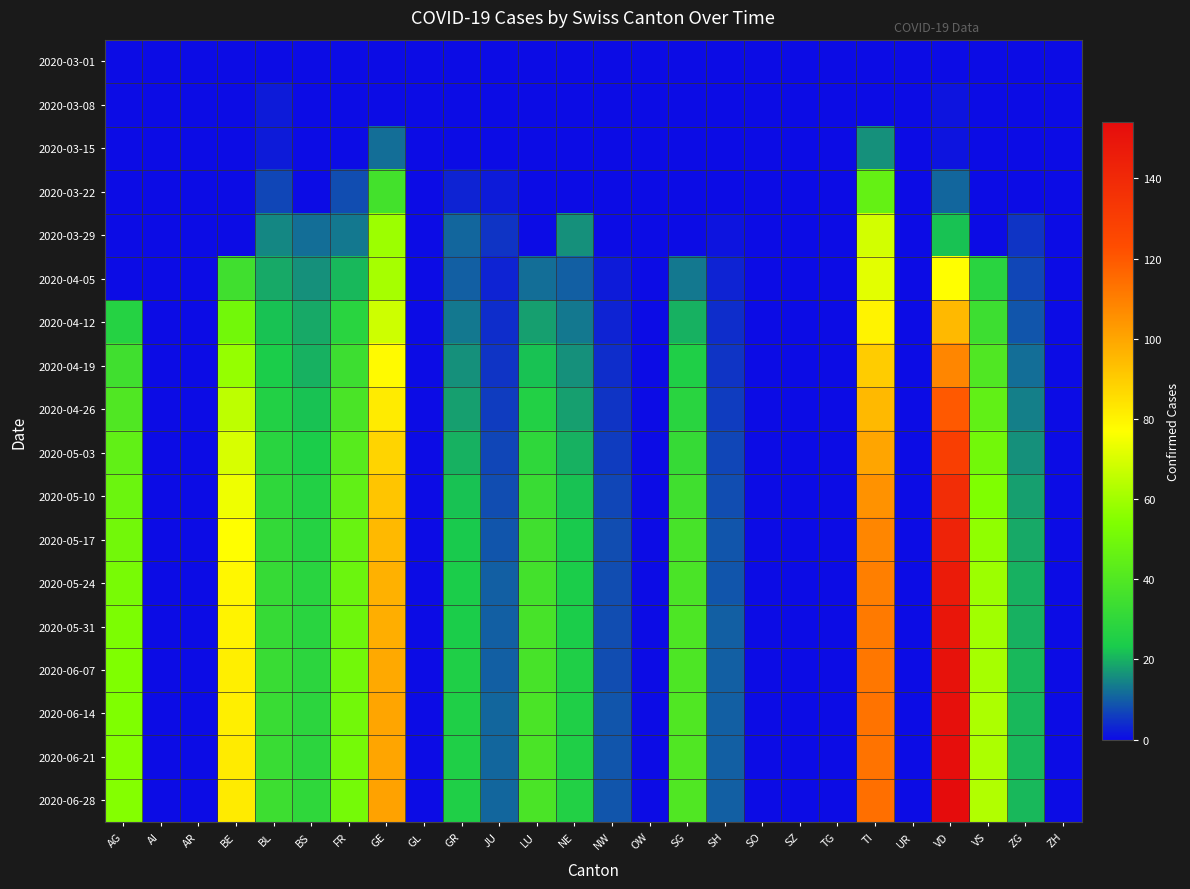

How many series are shown in this chart?

18